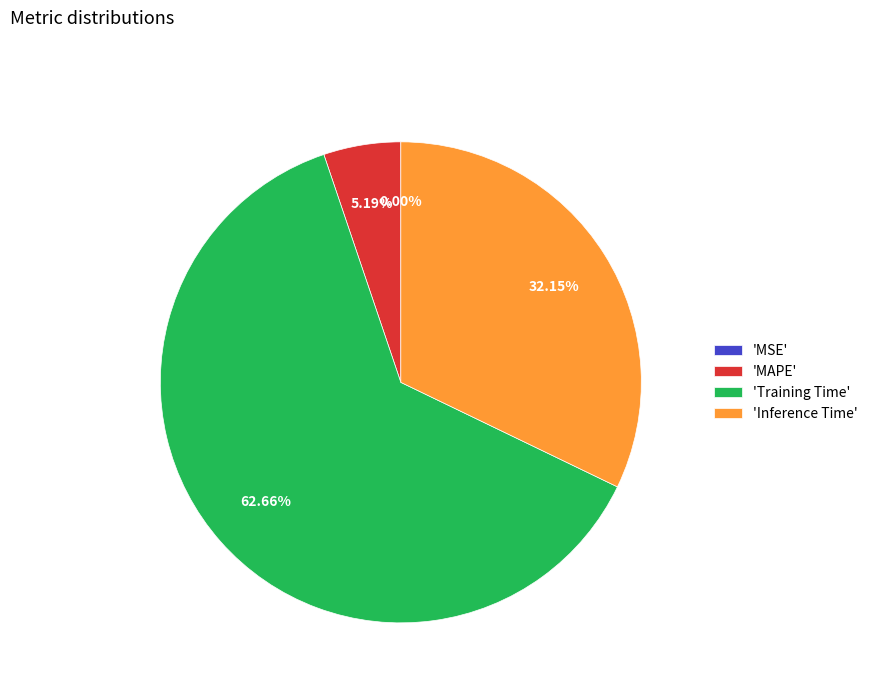

To the nearest percent, what is the difference between the largest and smallest slice percentages?

63%